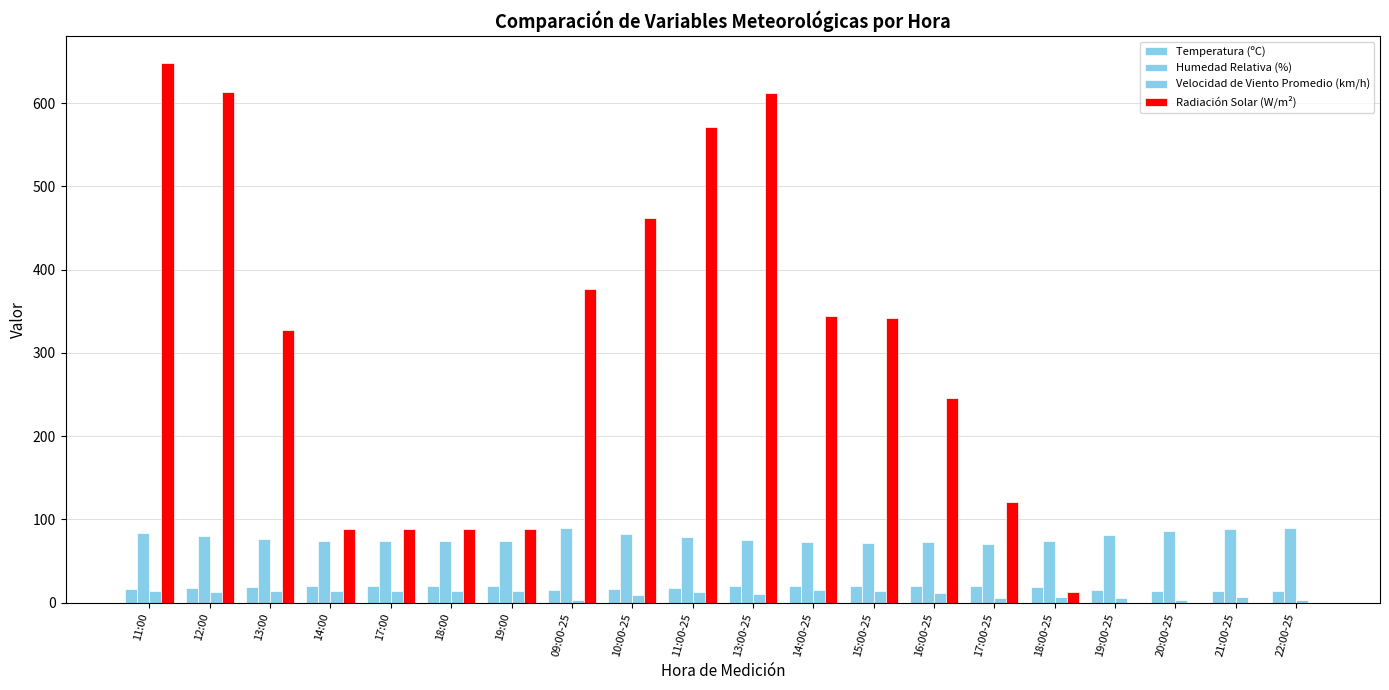

What is the value of the Humedad Relativa (%) bar at the 10th from the left?

78.5